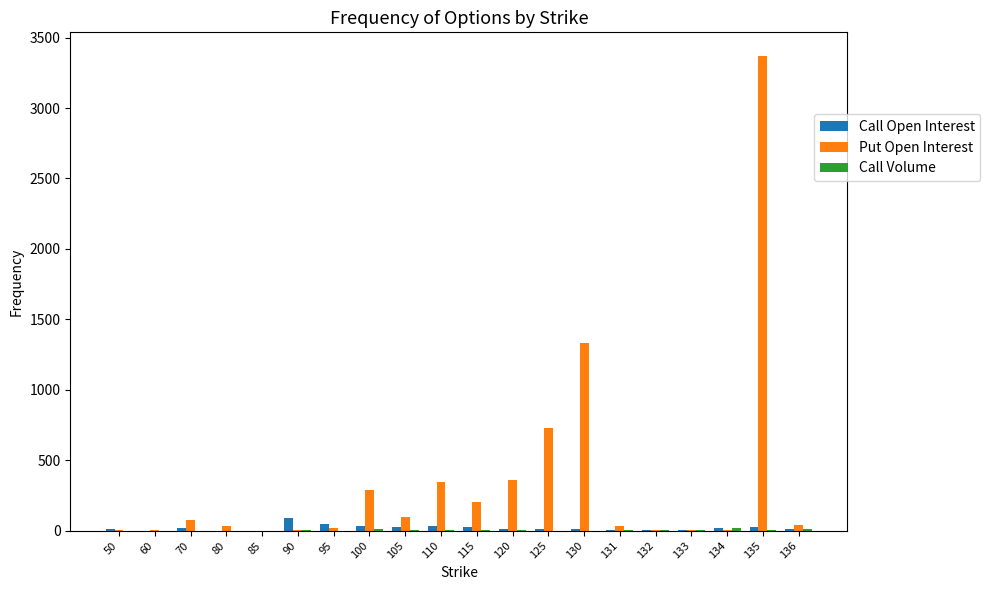

How many groups of bars are there?

20